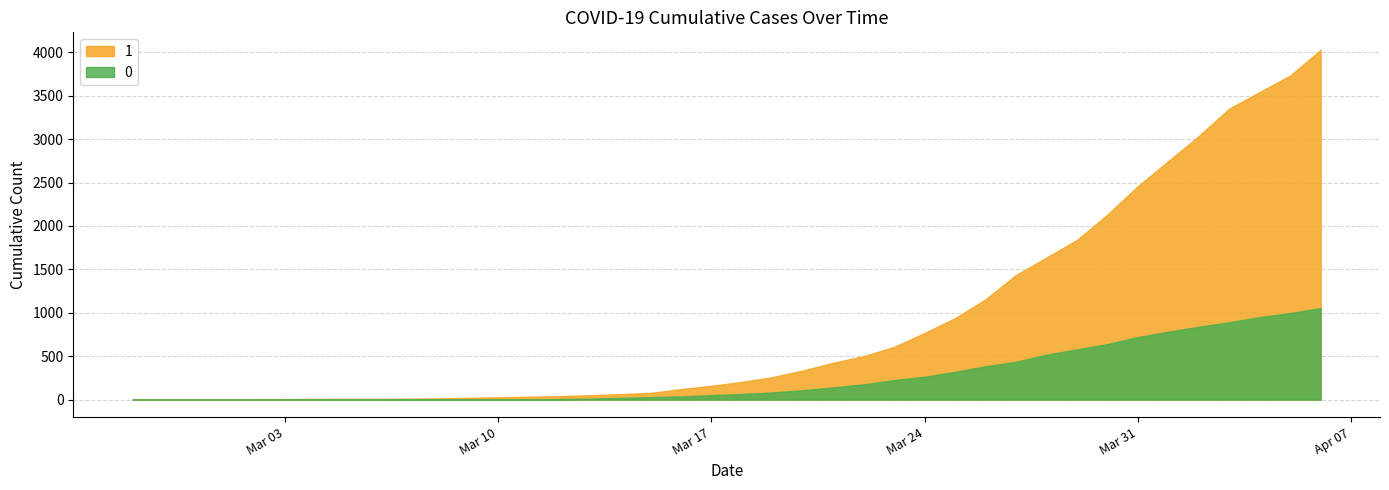

At which label is 0 closest to 527?

2020-03-28